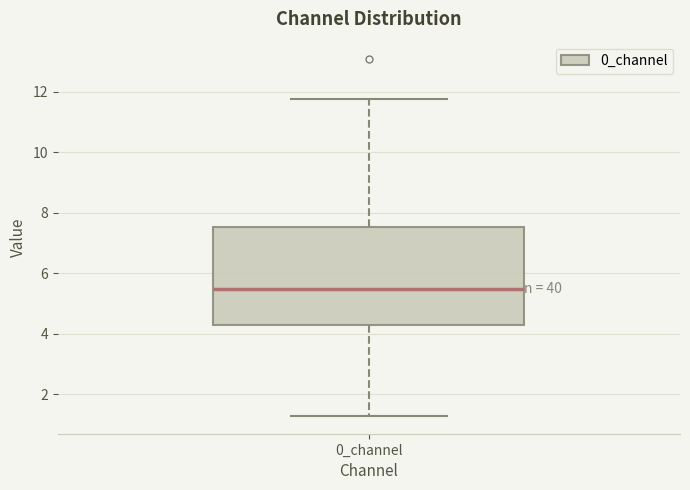

Transcribe this box plot: give where the median line is, the range the box spans, and where the two whiskers end, as read against the y-axis. The values are not printed on the chart, so give them approximately, as read against the axis.

median 5.4, box 4.4 to 7.6, whiskers 1.2 to 11.8